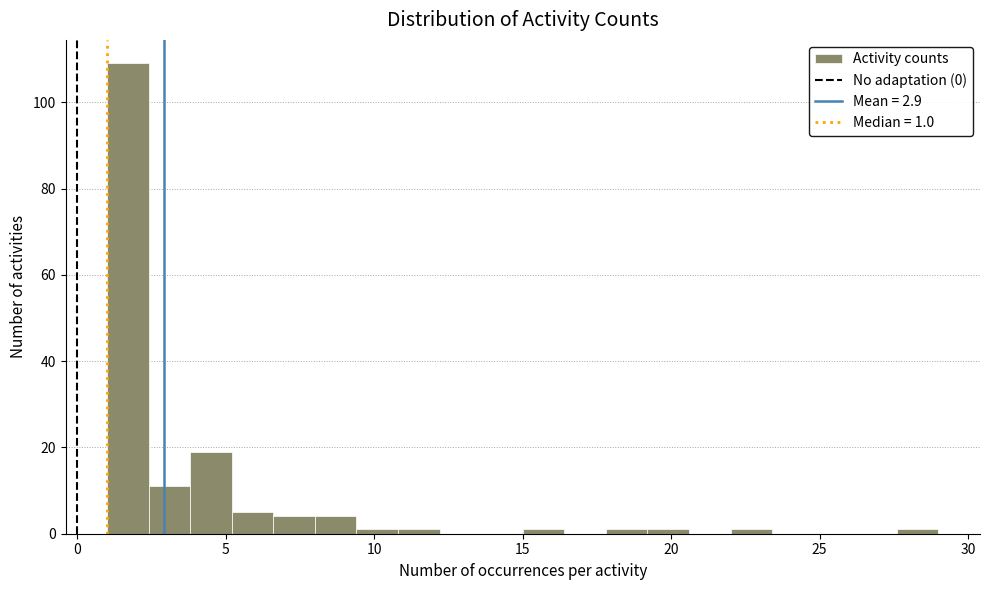

Around what value on the x-axis is the tallest bar? Give the approximate position of its centre, as read against the axis.

1.5